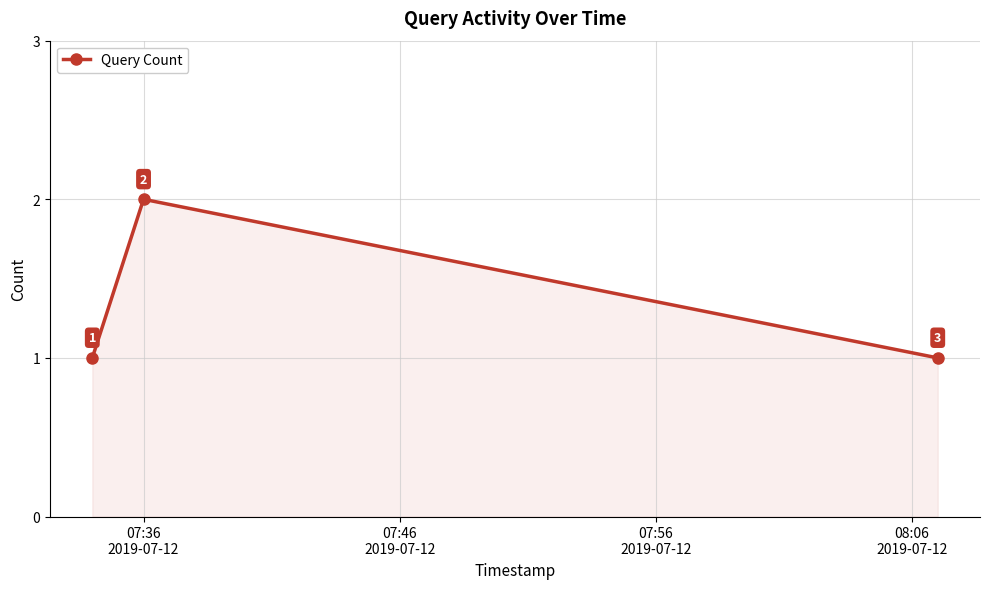

How many distinct data groups are displayed?

1